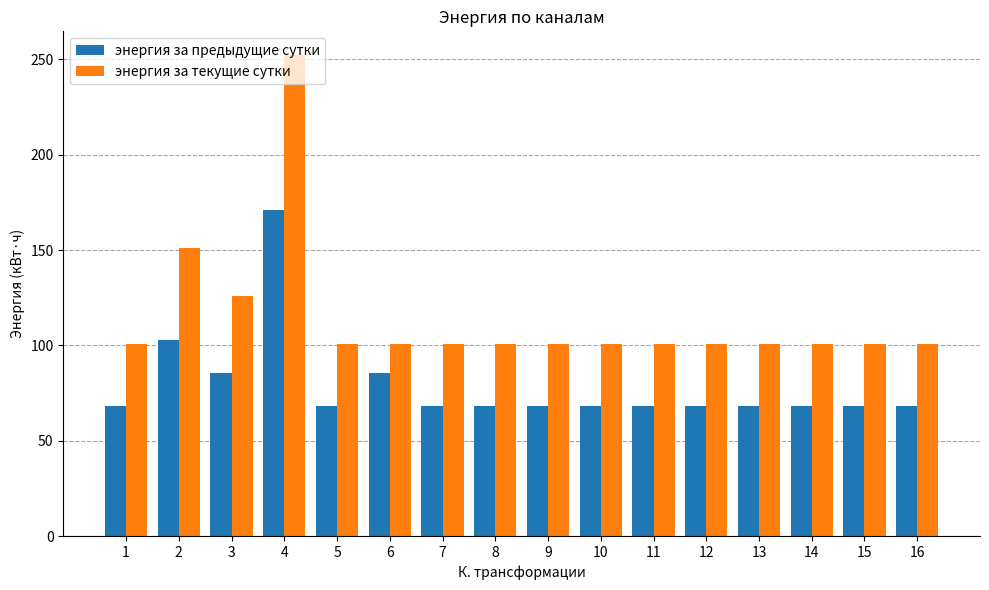

At which category is the sum across all series the highest?

4